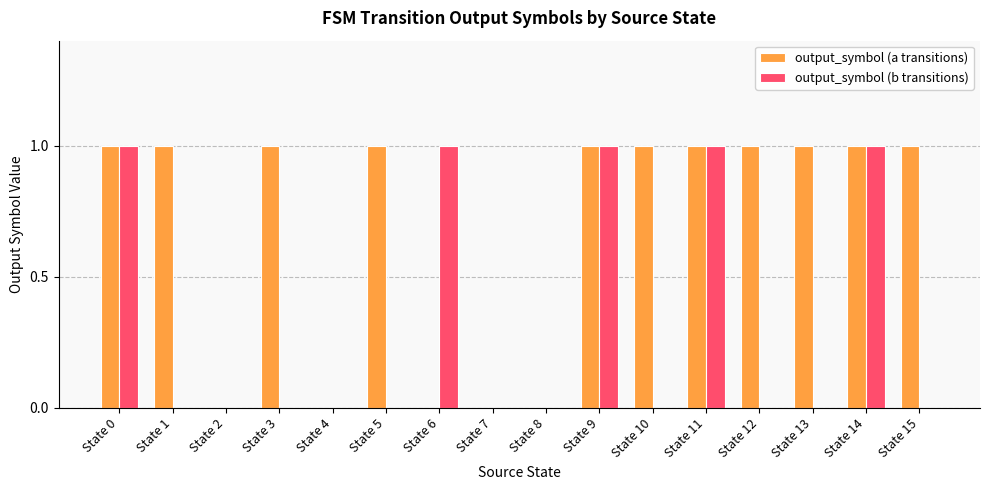

Reading right to left, transcribe all the data shown in this chart.

output_symbol (a transitions): State 15=1	State 14=1	State 13=1	State 12=1	State 11=1	State 10=1	State 9=1	State 8=0	State 7=0	State 6=0	State 5=1	State 4=0	State 3=1	State 2=0	State 1=1	State 0=1
output_symbol (b transitions): State 15=0	State 14=1	State 13=0	State 12=0	State 11=1	State 10=0	State 9=1	State 8=0	State 7=0	State 6=1	State 5=0	State 4=0	State 3=0	State 2=0	State 1=0	State 0=1